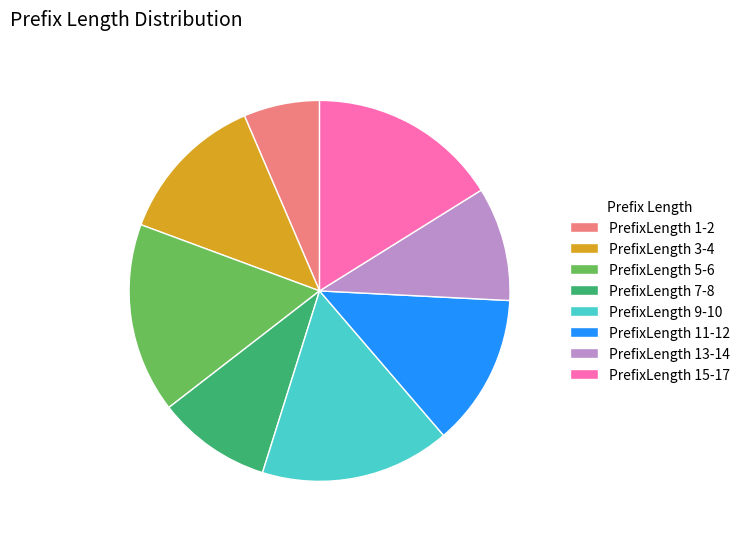

Is there any slice that represents more than half of the pie?

No